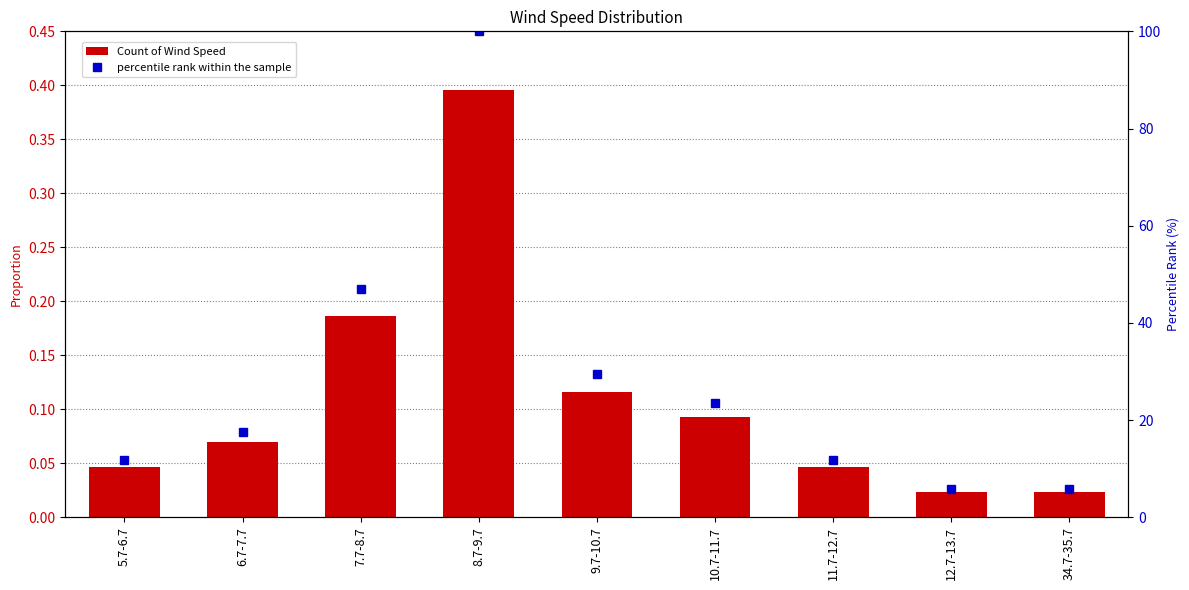

Which has a higher value, 34.7-35.7 or 6.7-7.7?

6.7-7.7